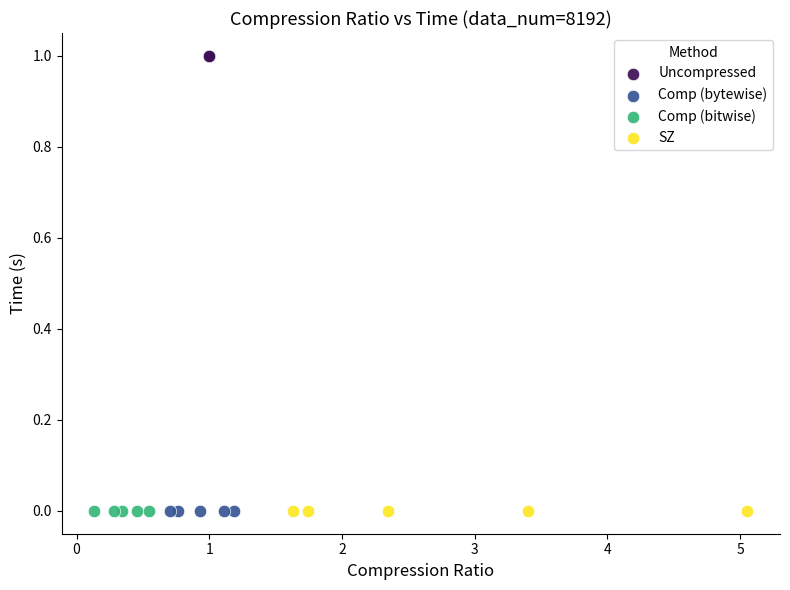

Which series reaches the maximum Y coordinate?

Uncompressed